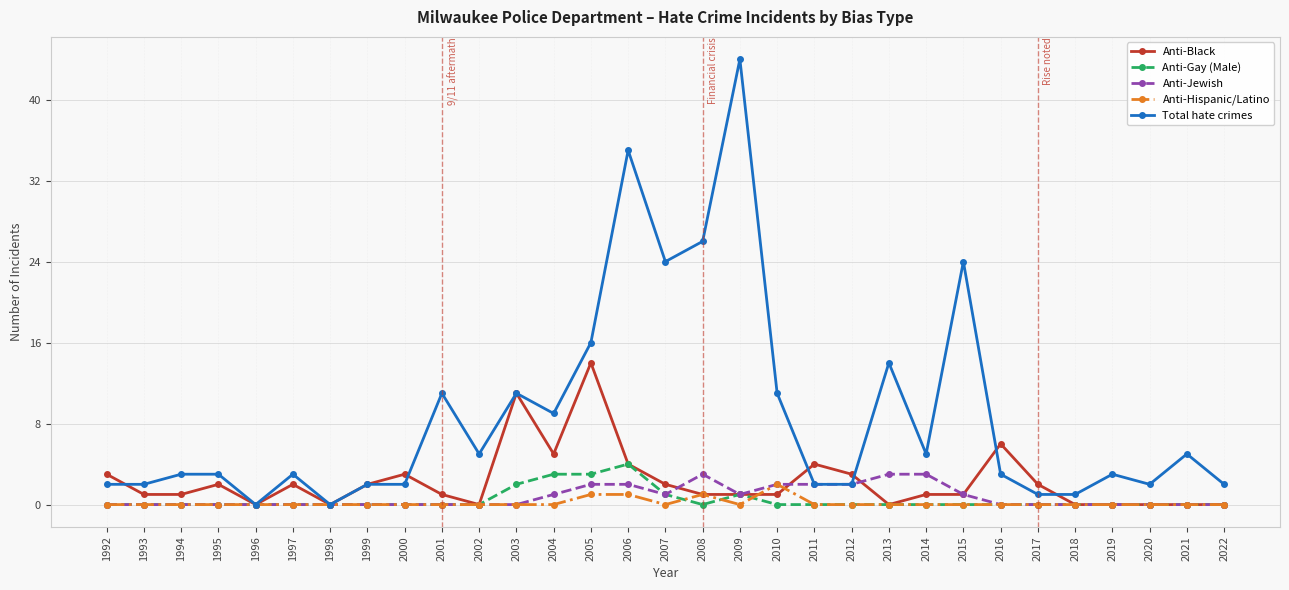

True or false: Anti-Hispanic/Latino has more than 0 points higher than both neighbors.

True